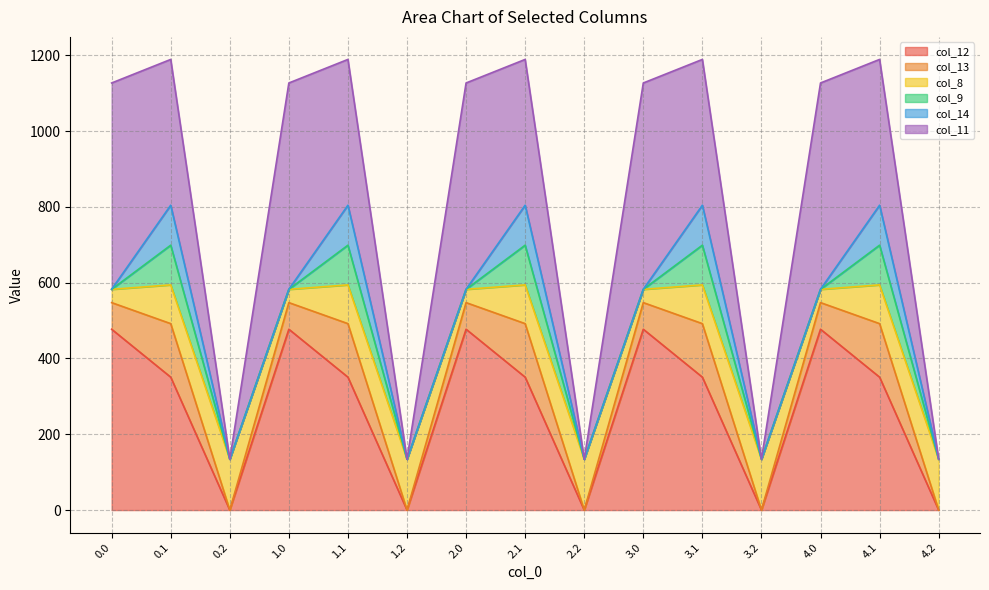

At how many categories does at least one series exceed 223?

10